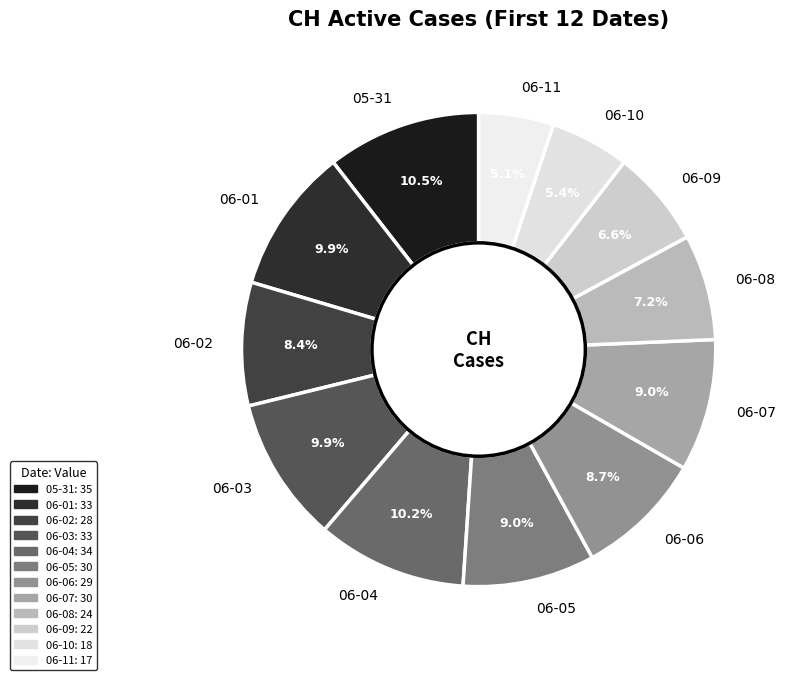

What is the ratio of the value at 06-04 to the value at 06-11?

2.0